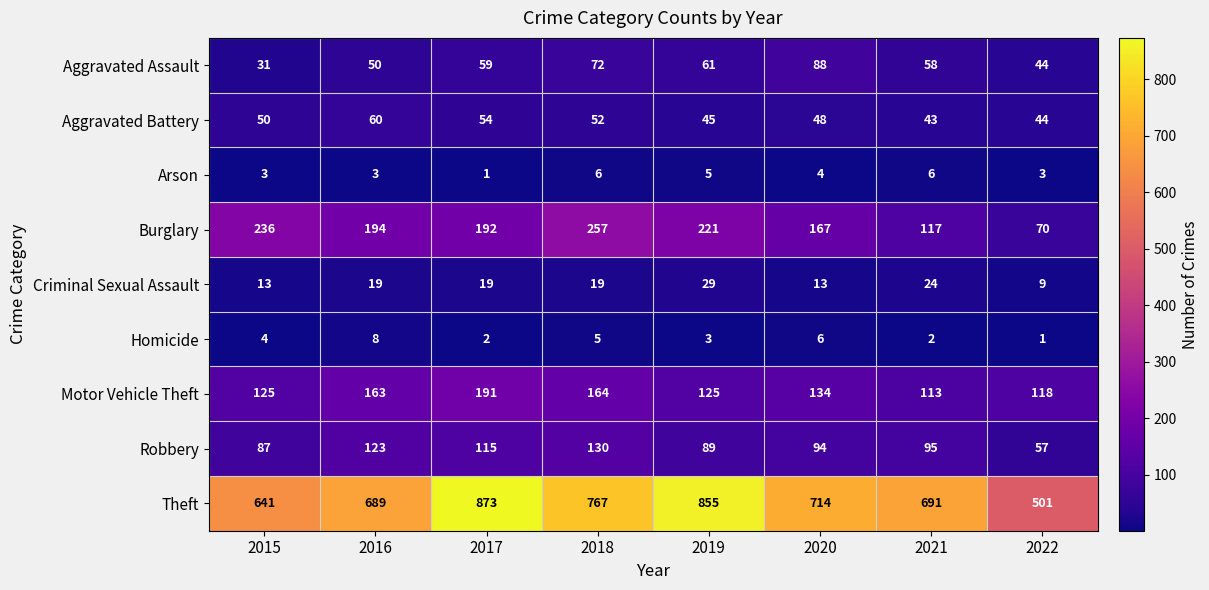

List the series in order of their peak value, lowest first.

Arson, Homicide, Criminal Sexual Assault, Aggravated Battery, Aggravated Assault, Robbery, Motor Vehicle Theft, Burglary, Theft